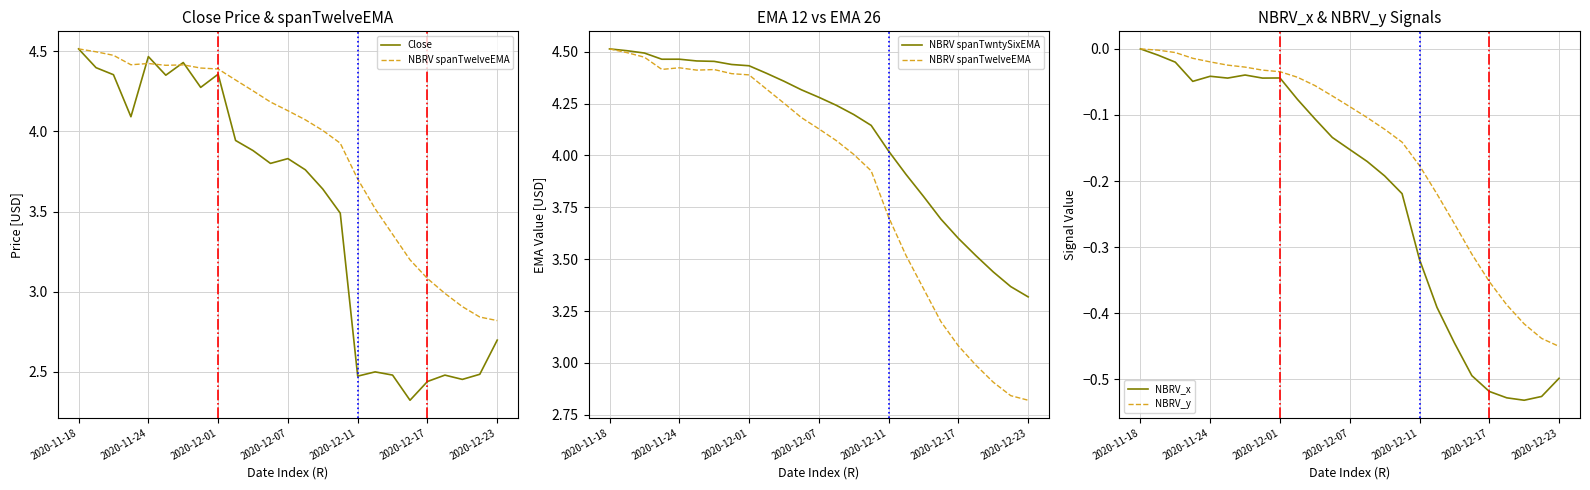

The NBRV_y series shows 0.0 at 2020-11-18. True or false?

True